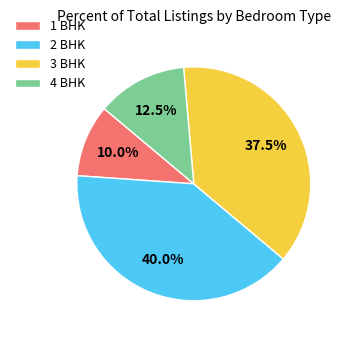

What percentage do 3 BHK and 4 BHK together represent?

50.0%